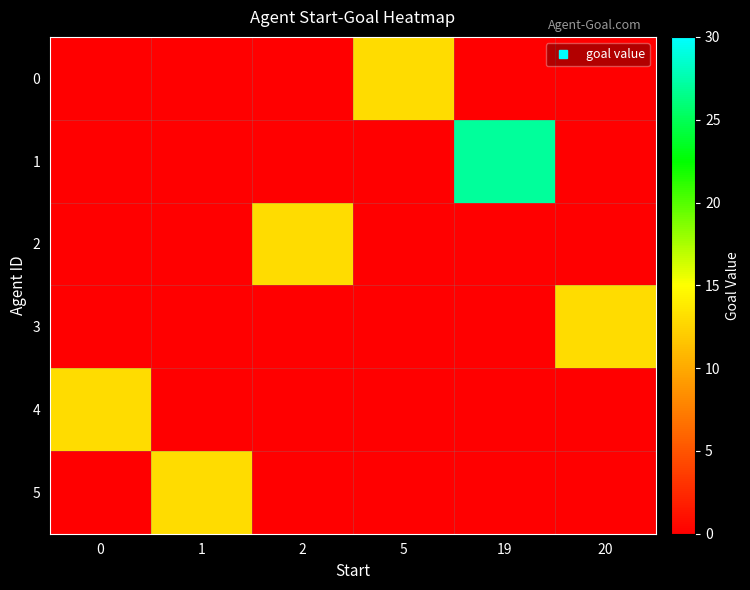

Which series changed the most between 1 and 20?

3